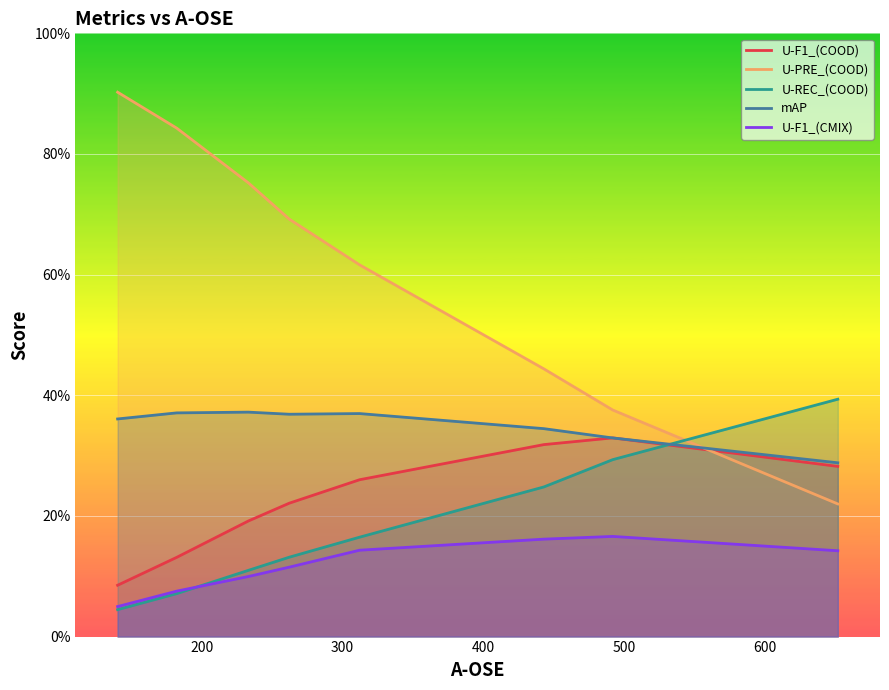

Does the chart display data point markers on the line(s)?

No